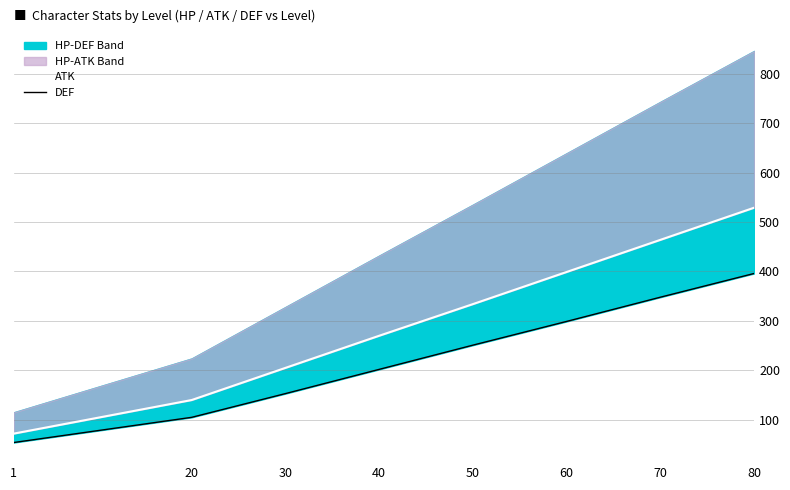

What is the value of the ATK point at the 4th from the left?

270